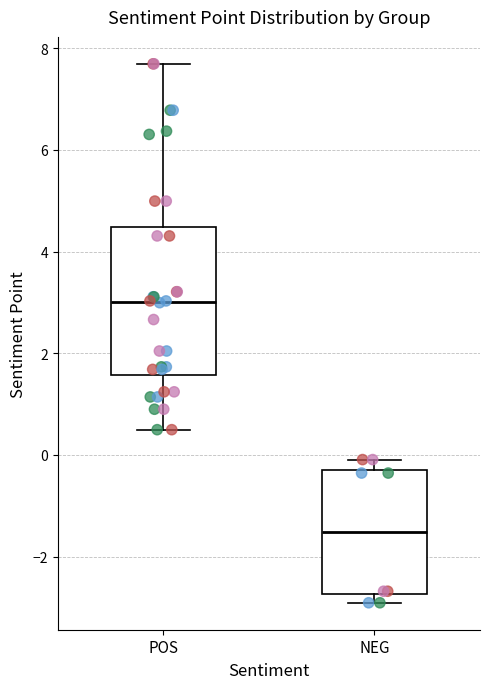

Reading left to right, transcribe this box plot: for each box, give where its median line is, the range the box spans, and where its two whiskers end, as read against the y-axis. The values are not printed on the chart, so give them approximately, as read against the axis.

POS: median 3.0, box 1.6 to 4.4, whiskers 0.4 to 7.6
NEG: median -1.6, box -2.8 to -0.2, whiskers -3.0 to 0.0